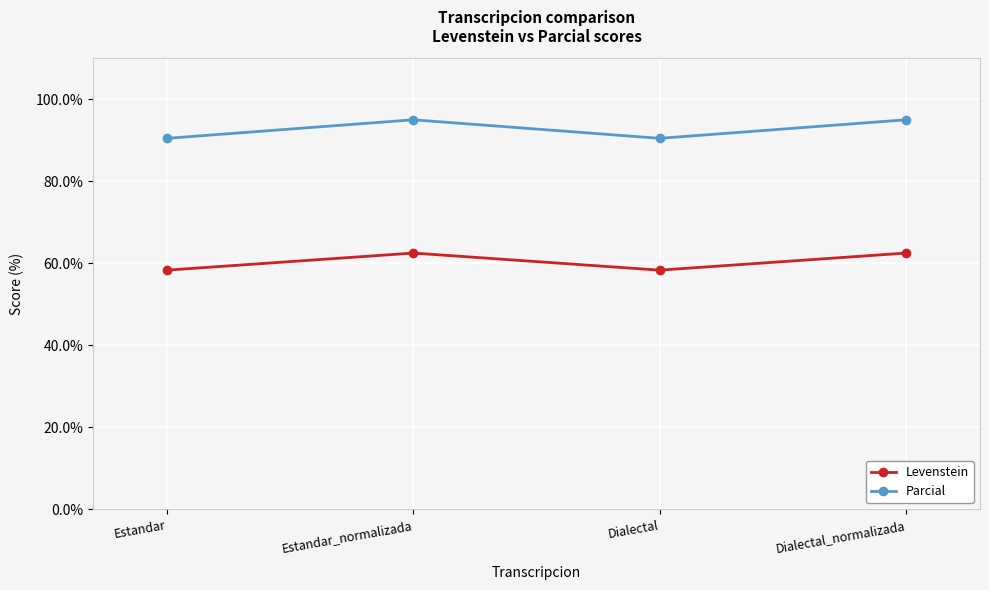

At which category does Levenstein reach its first local peak?

Estandar_normalizada